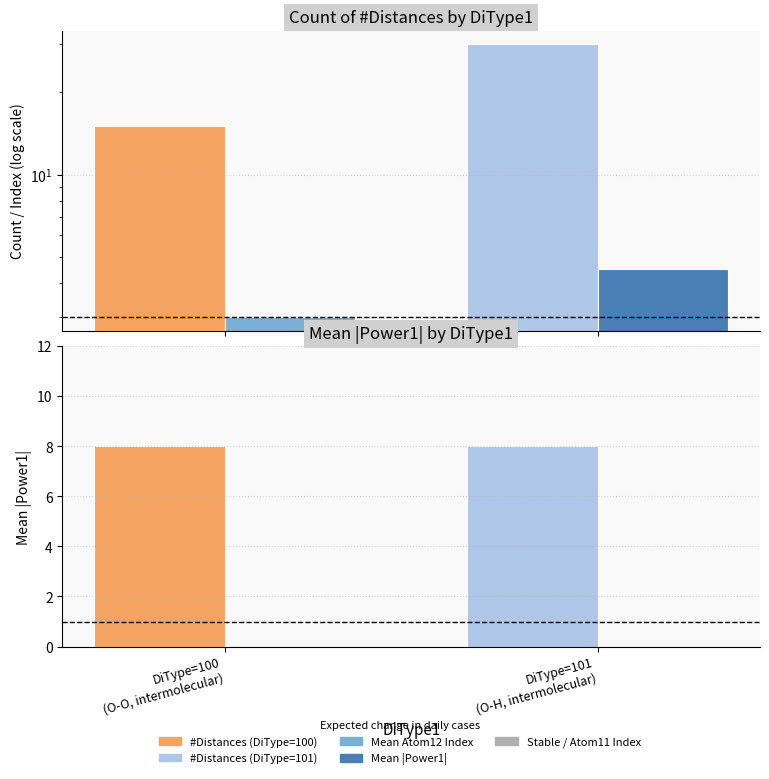

At which category is the sum across all series the highest?

DiType=101
(O-H, intermolecular)